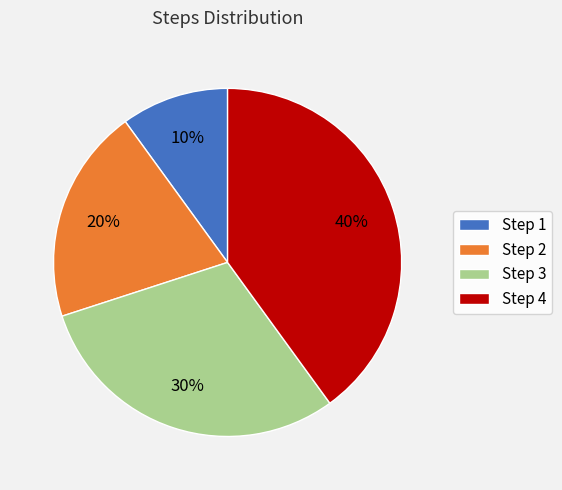

Rank the categories by value from lowest to highest.

Step 1, Step 2, Step 3, Step 4